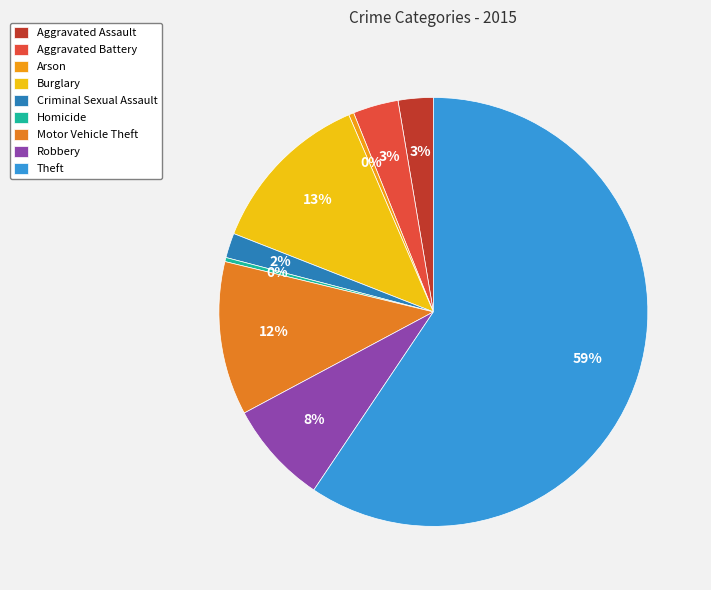

Which category has the biggest portion of the pie?

Theft